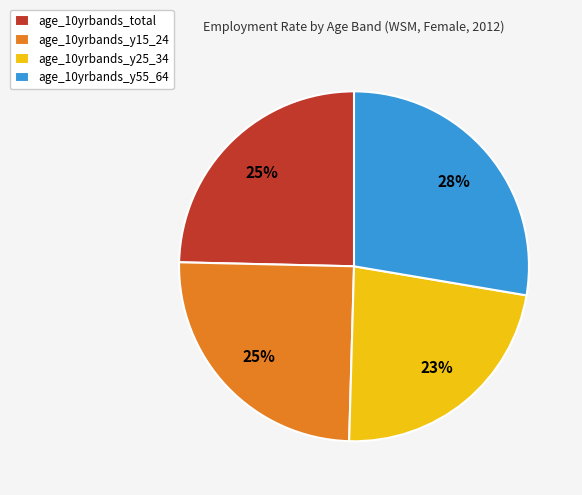

How many segments does this pie chart have?

4